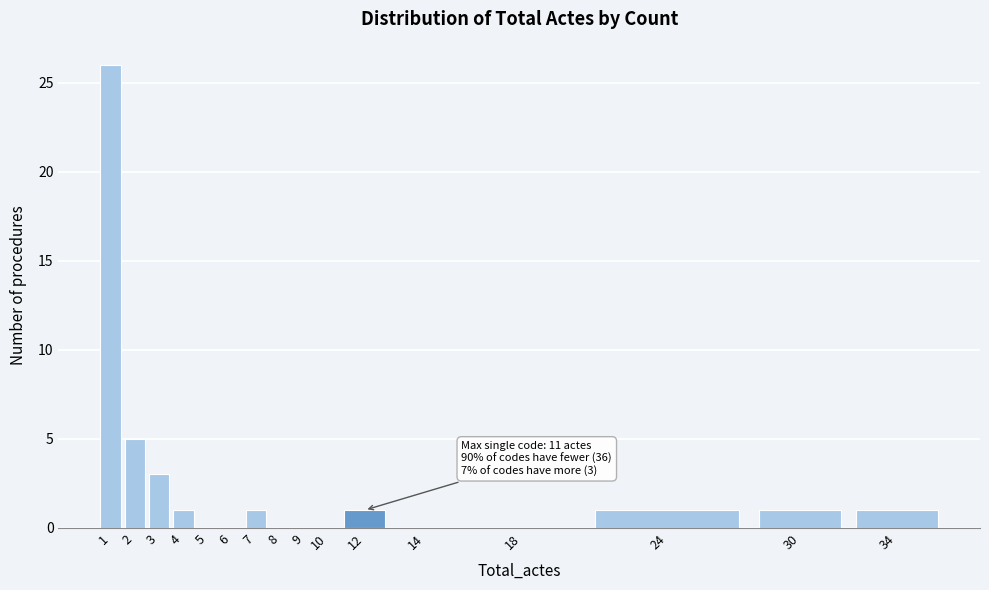

Reading left to right, extract all data points from this chart.

1=26	2=5	3=3	4=1	5=0	6=0	7=1	8=0	9=0	10=0	12=1	14=0	18=0	24=1	30=1	34=1